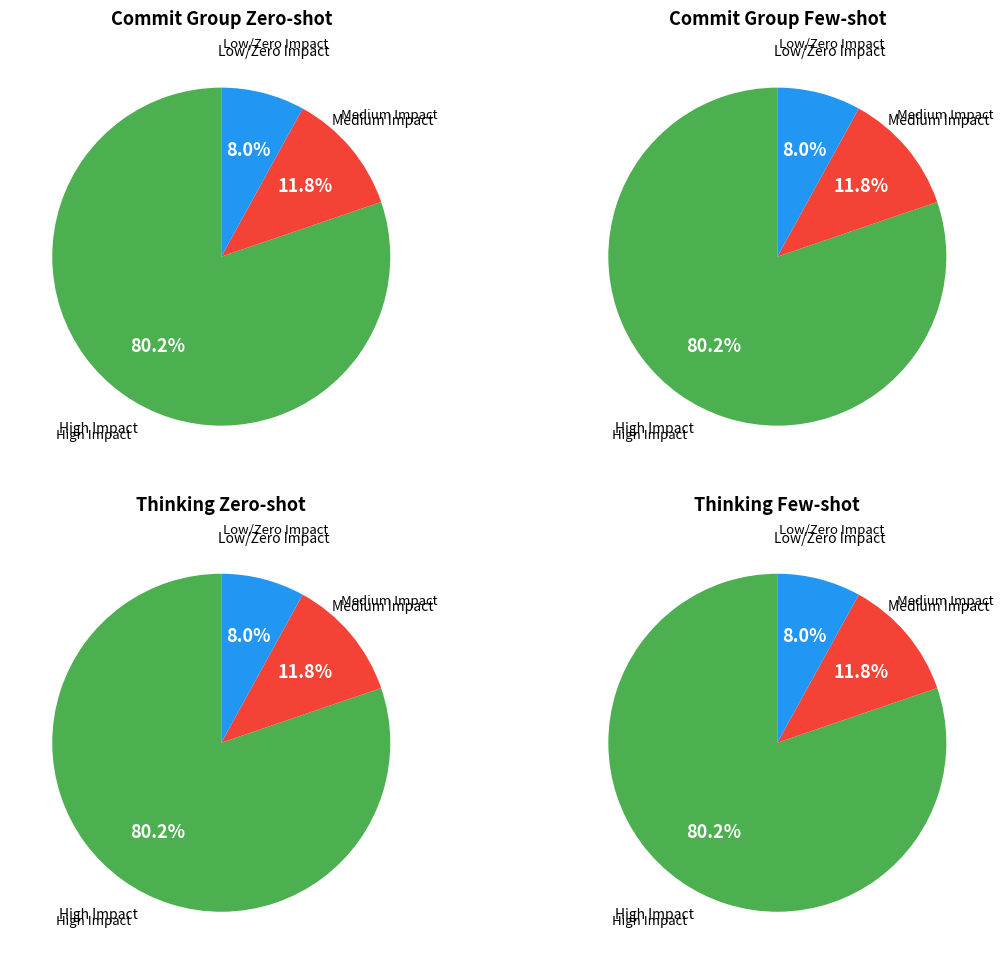

The c6abf79b slice represents 12% of the pie. True or false?

False